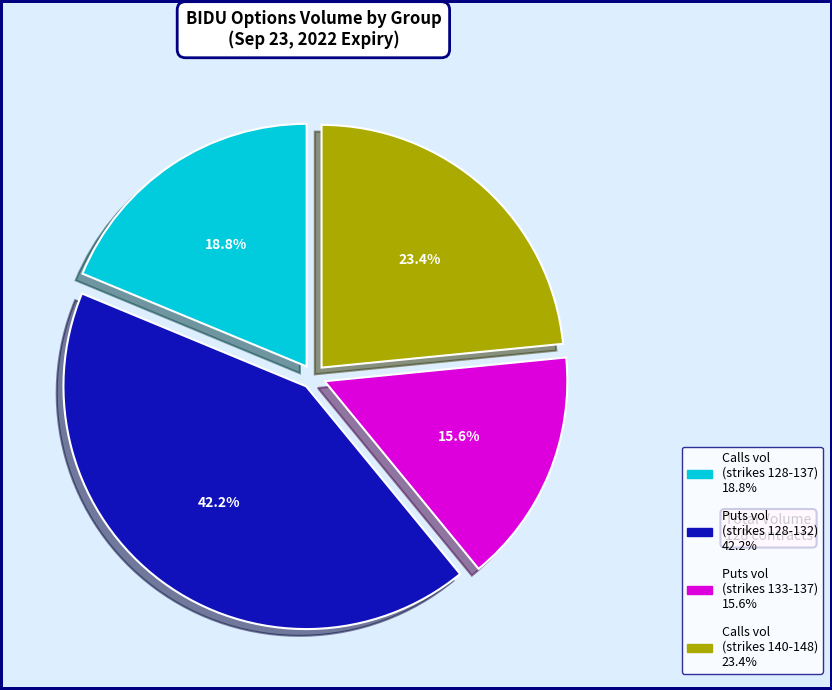

Does any single category account for the majority?

No